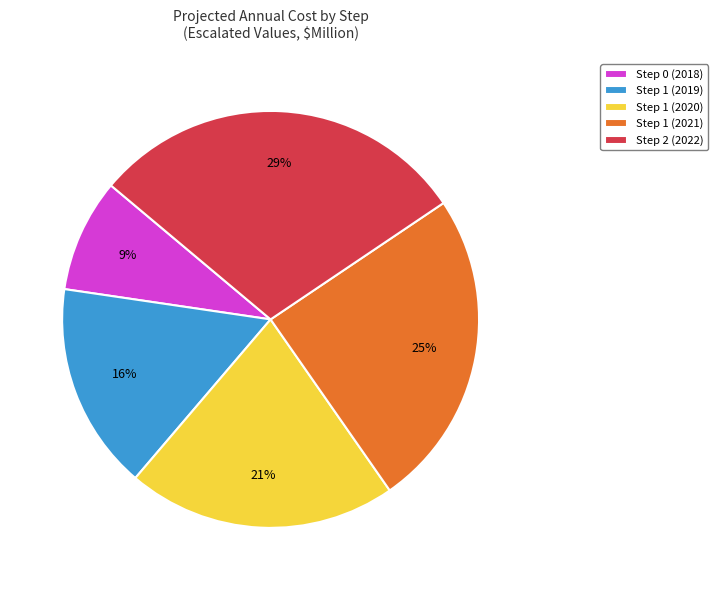

How many segments does this pie chart have?

5